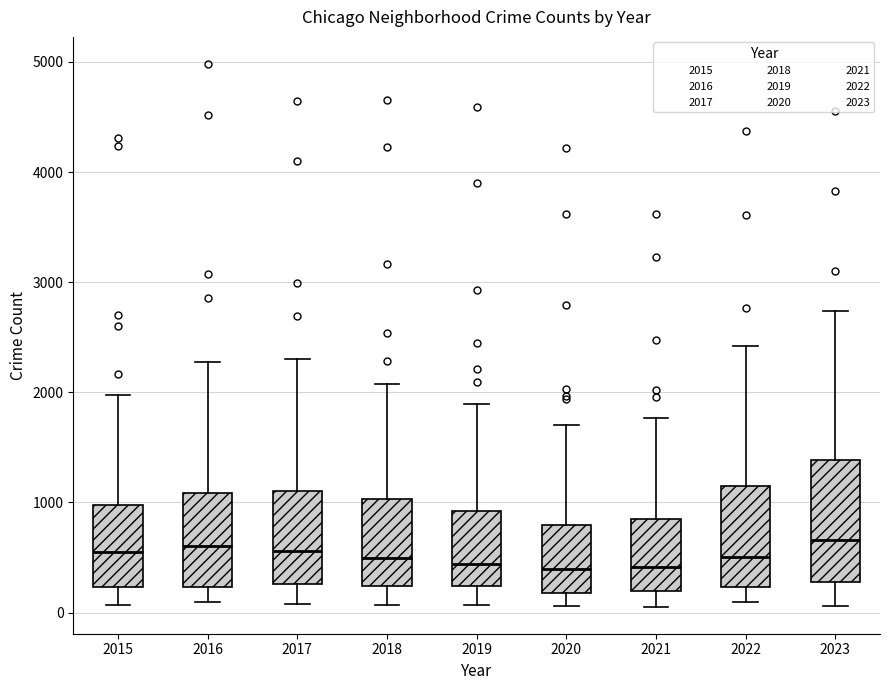

Where does the median line of the box at x = 2017 sit on the y-axis? The values are not printed on the chart, so give them approximately, as read against the axis.

600